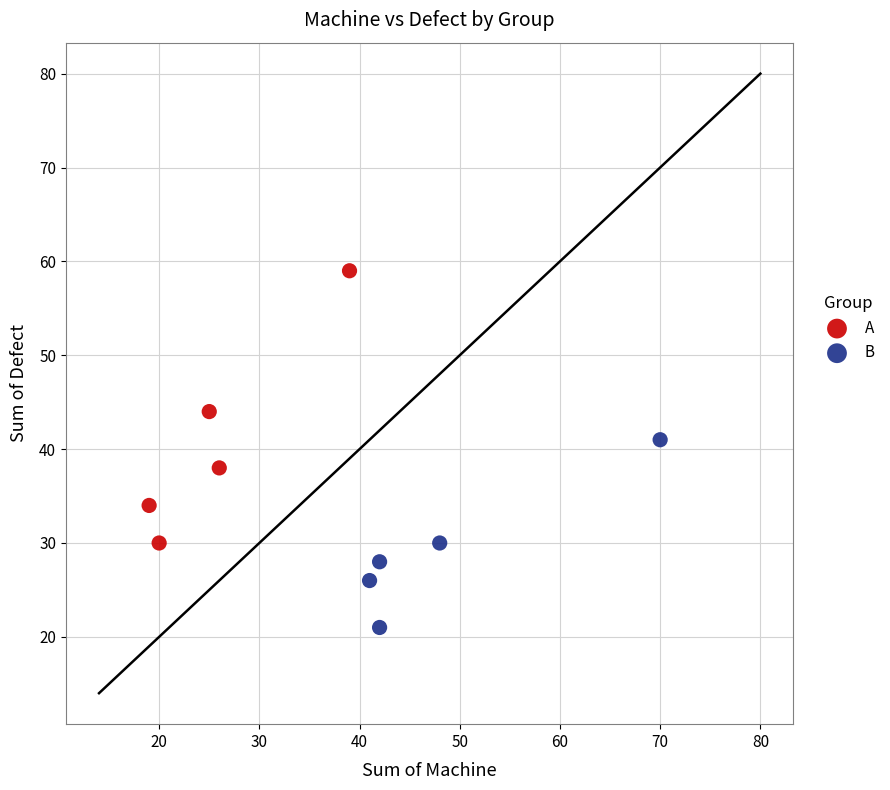

Which series contains the highest Y value?

A